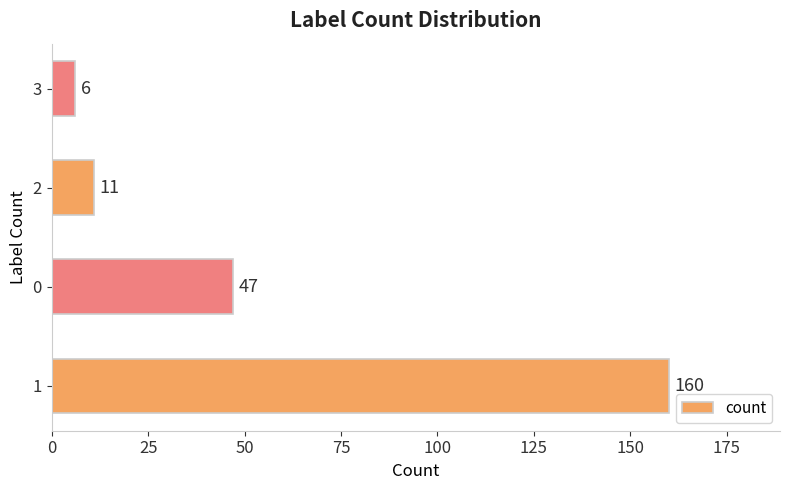

How many bars are there in total?

4